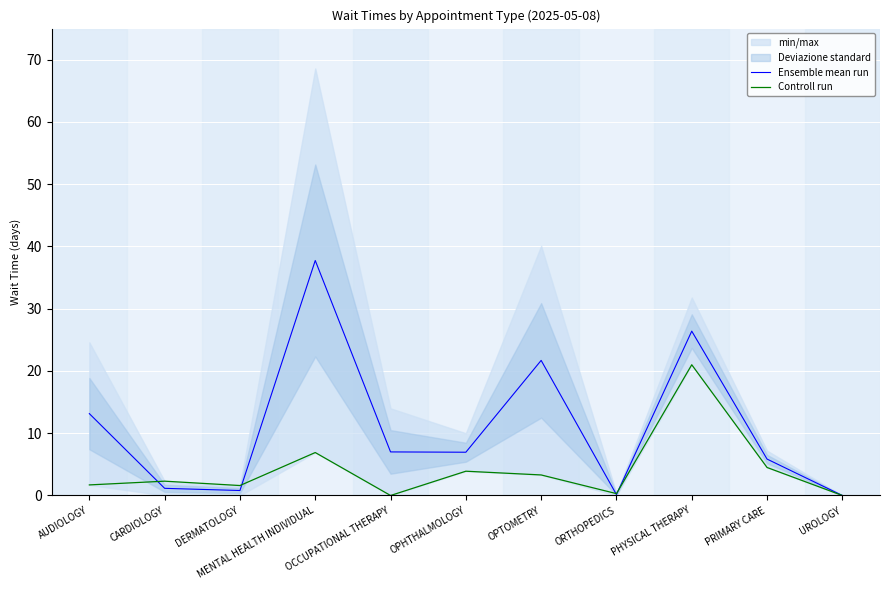

Which category has the highest value across all series?

MENTAL HEALTH INDIVIDUAL